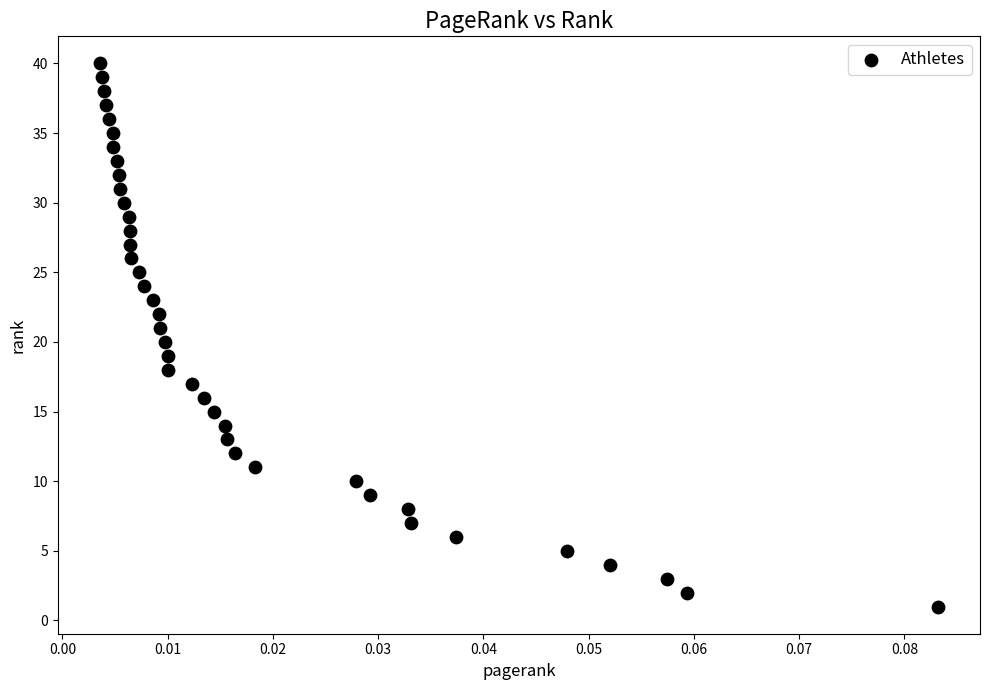

What is the range of Y values (max minus min)?

39